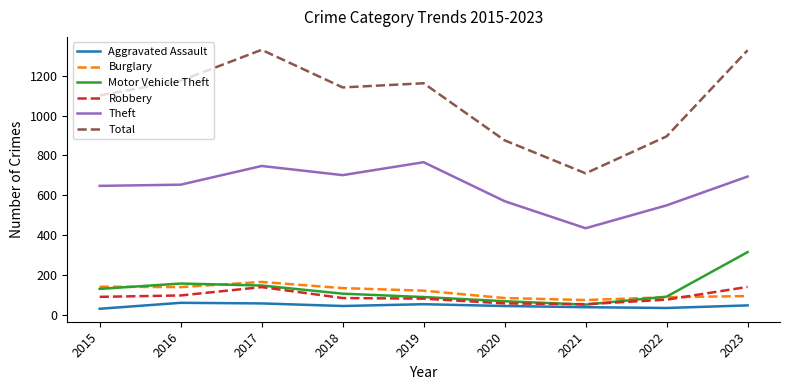

Is the value of Aggravated Assault at 2023 greater than the value of Motor Vehicle Theft at 2016?

No